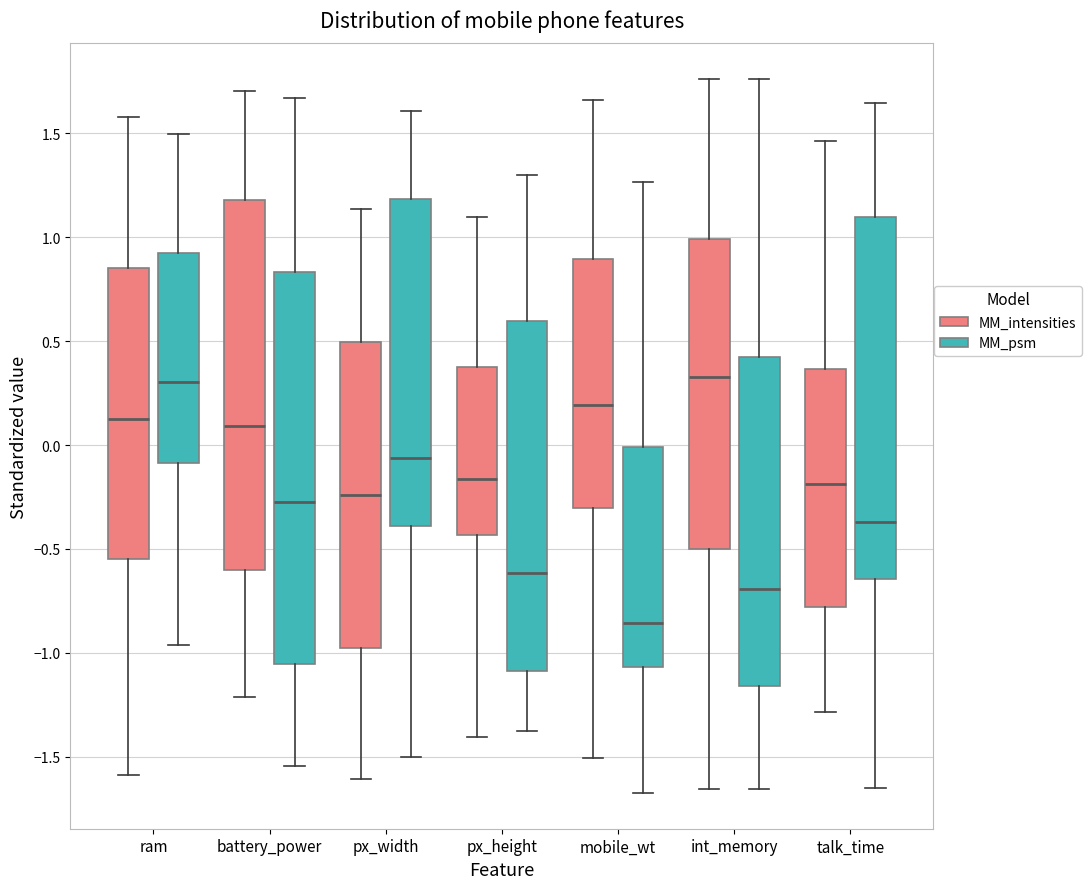

Where does the upper whisker of the box for ram (MM_intensities) end on the y-axis? The values are not printed on the chart, so give them approximately, as read against the axis.

1.60